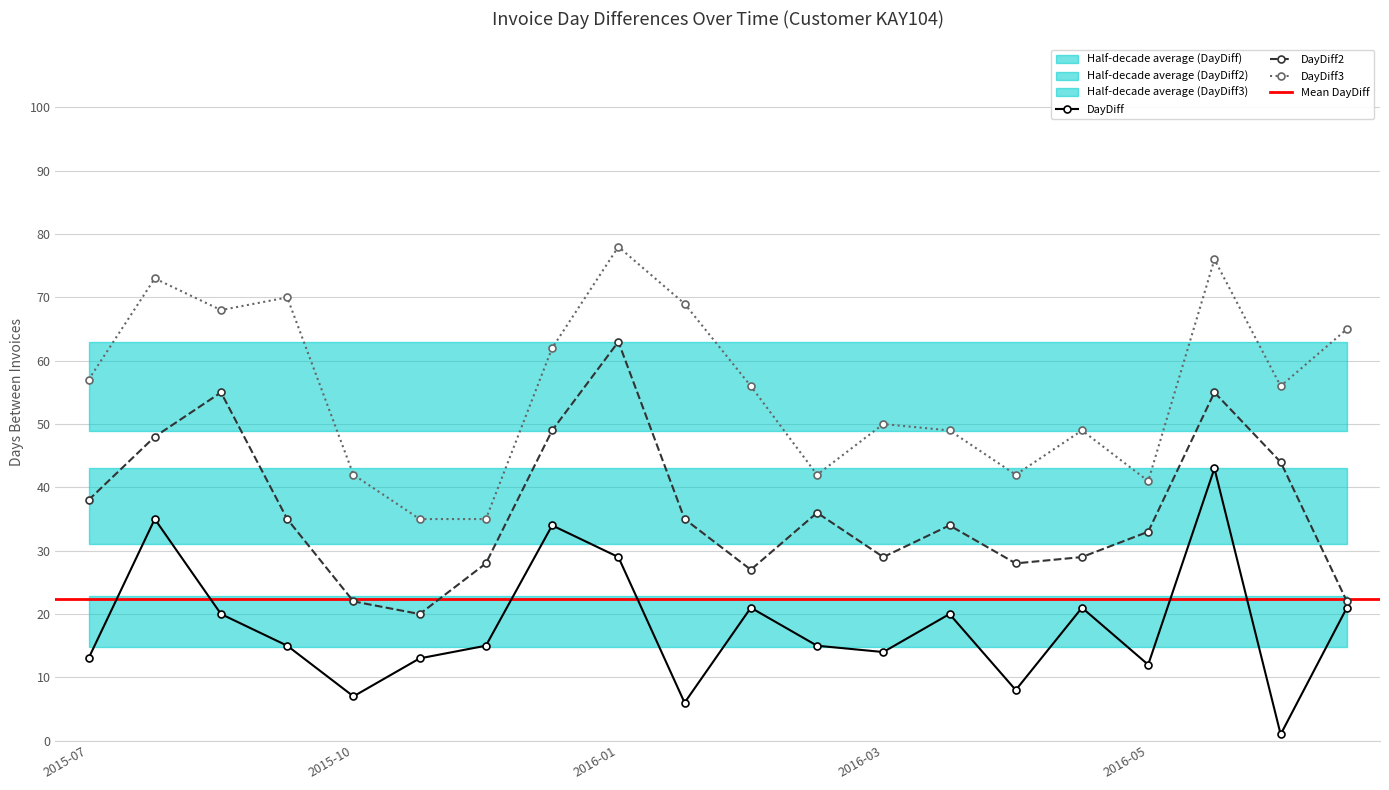

Reading right to left, extract all data points from this chart.

DayDiff: 21	1	43	12	21	8	20	14	15	21	6	29	34	15	13	7	15	20	35	13
DayDiff2: 22	44	55	33	29	28	34	29	36	27	35	63	49	28	20	22	35	55	48	38
DayDiff3: 65	56	76	41	49	42	49	50	42	56	69	78	62	35	35	42	70	68	73	57